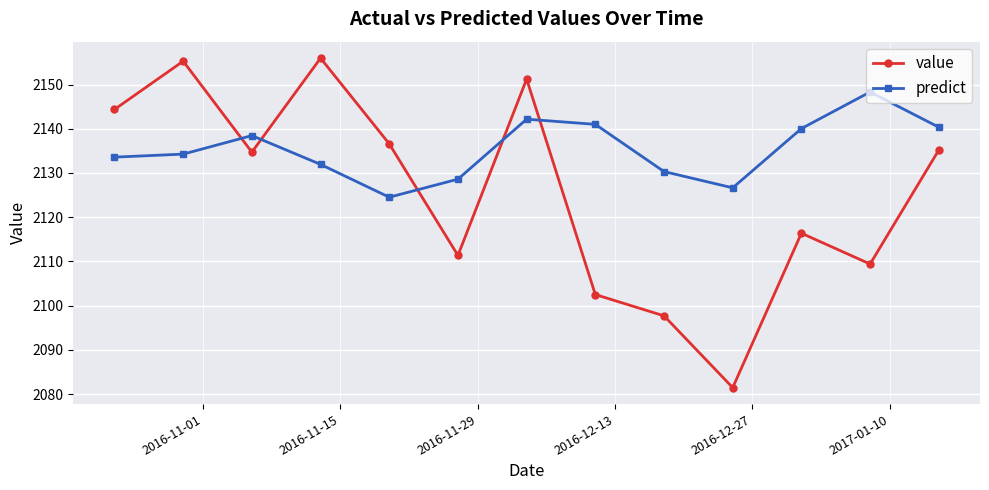

Does the chart display data point markers on the line(s)?

Yes